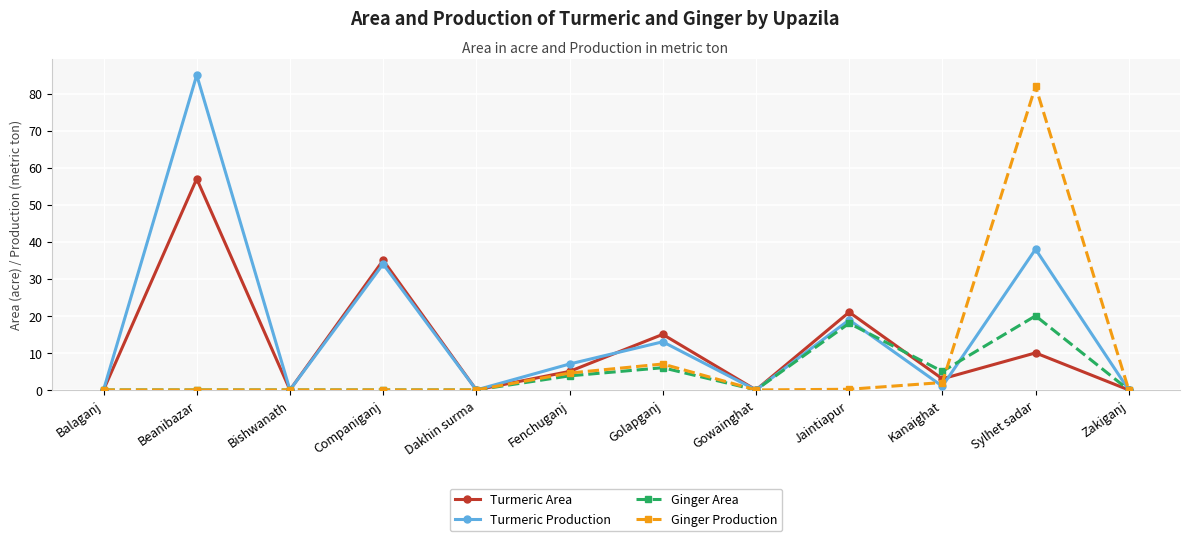

In Ginger Production, how many points are higher than both neighbors (excluding endpoints)?

2